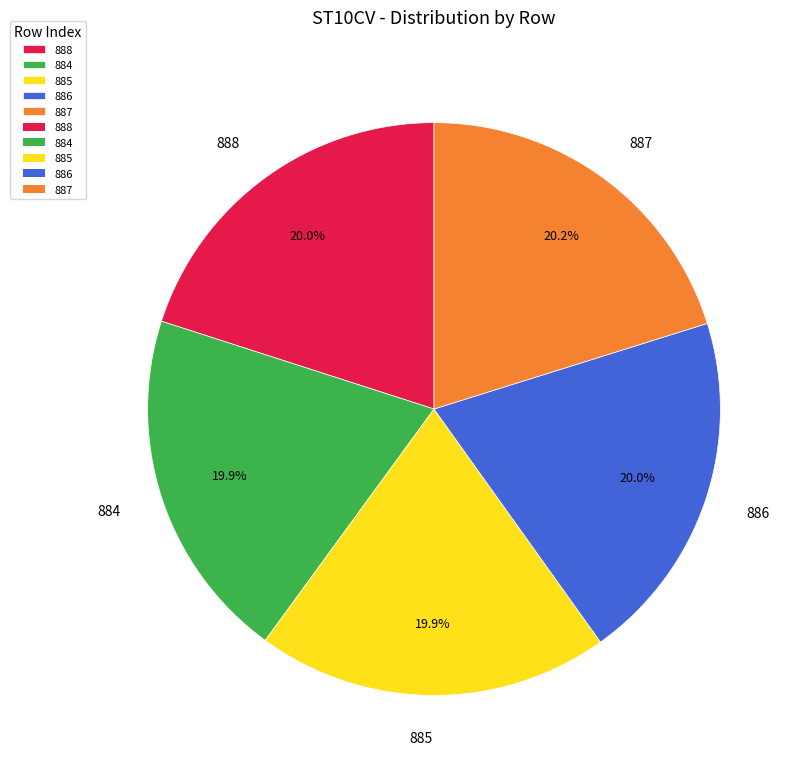

Does any single category account for the majority?

No